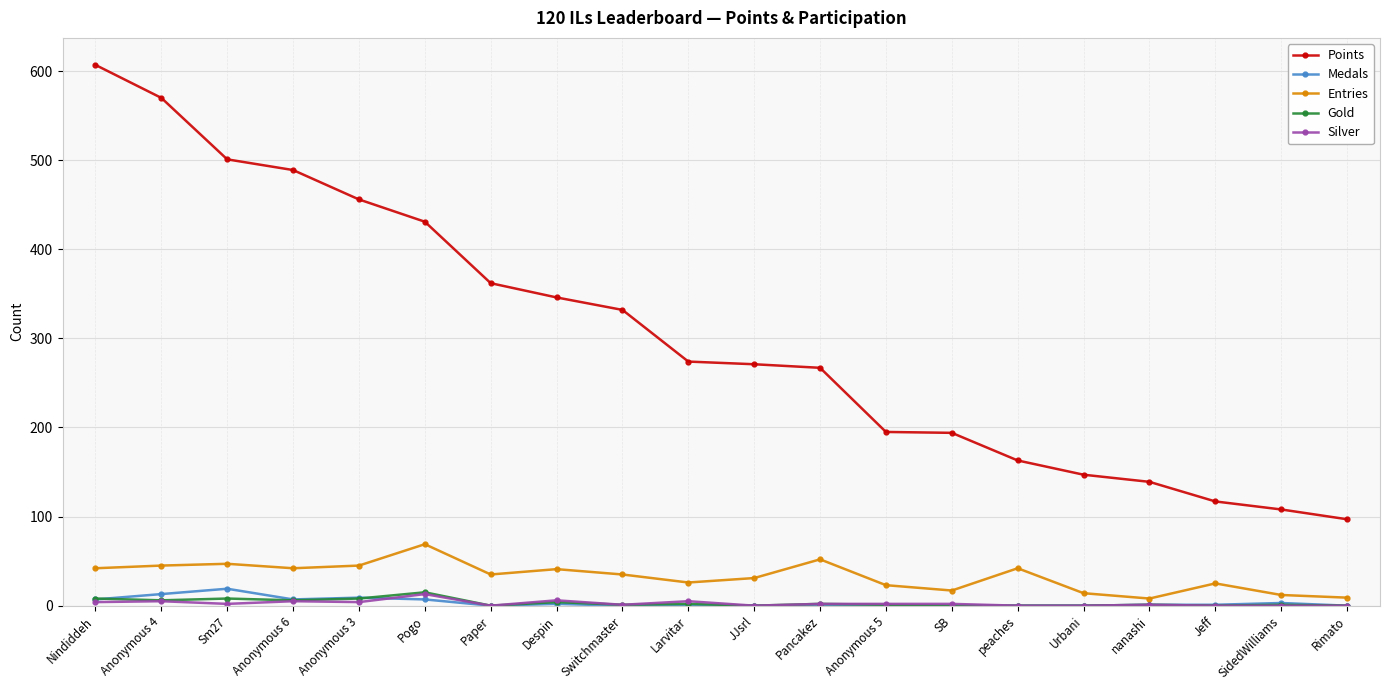

What position from the left is Pancakez?

12